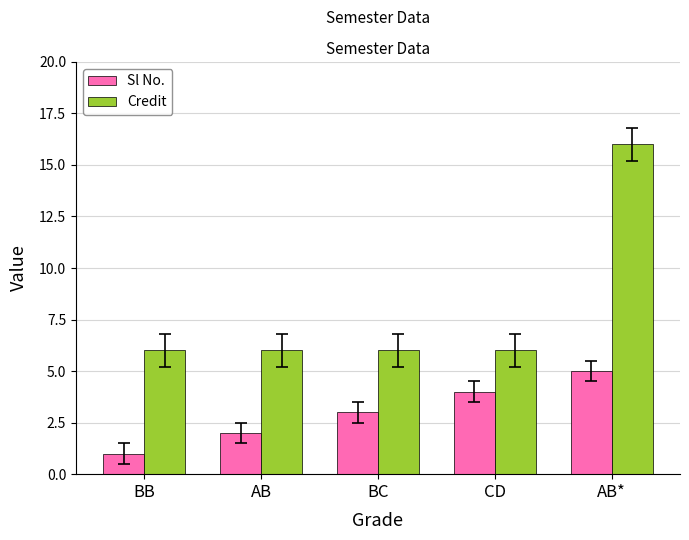

At which label does Sl No. reach its peak?

AB*